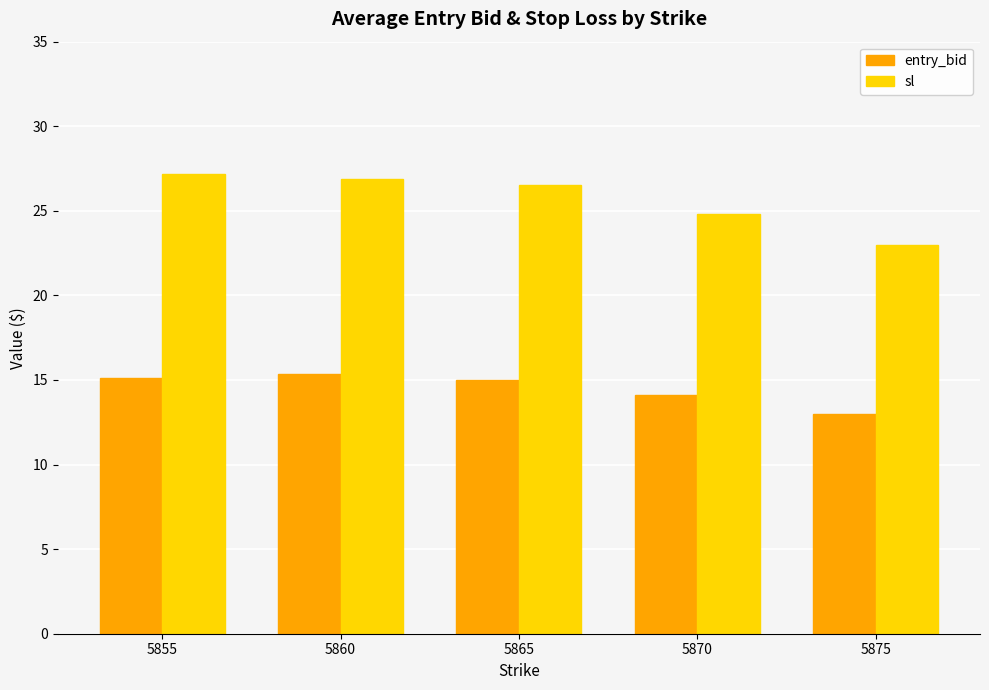

What is the sum of the sl values at 5870 and 5855?

52.0